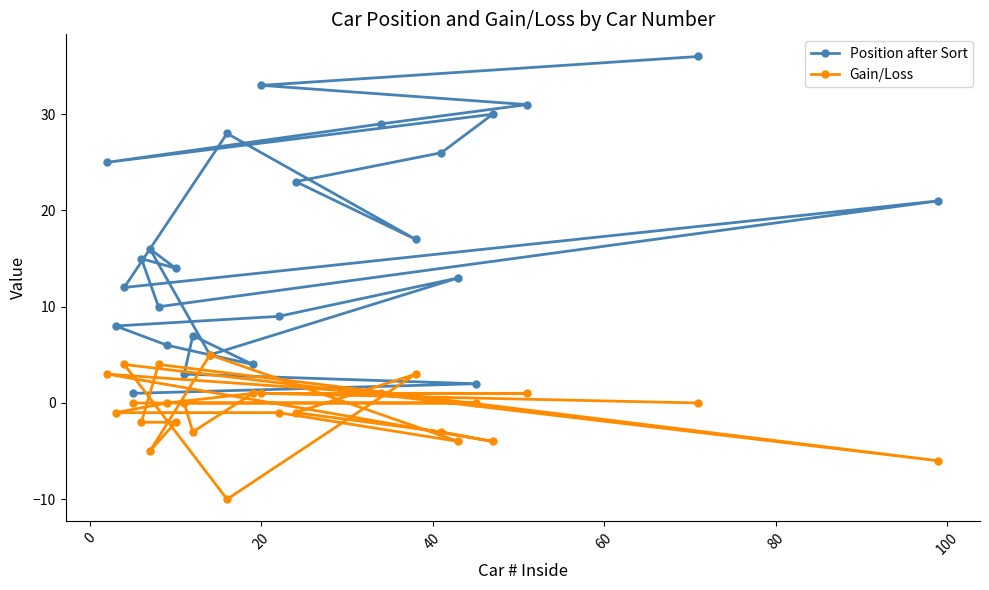

Which series has the largest total across all categories?

Position after Sort